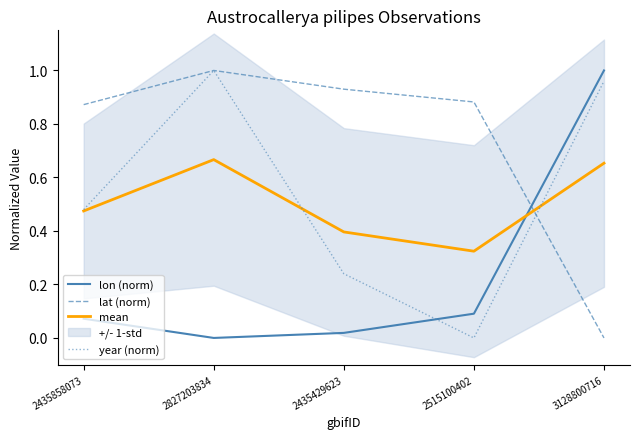

What is the total value across all series at 3128800716?

2.6